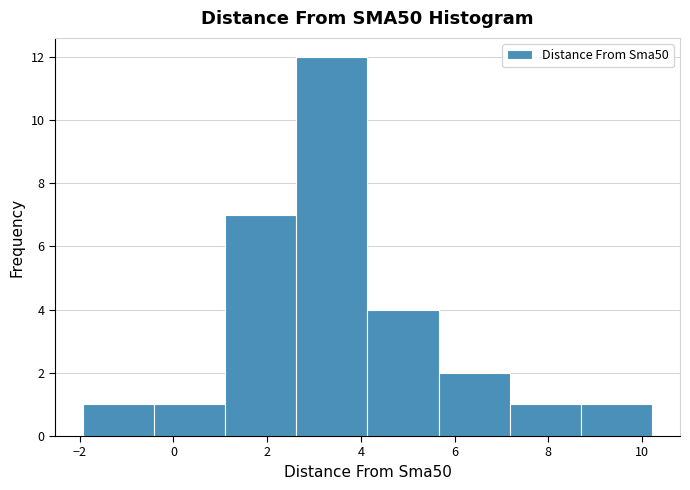

Reading left to right, list every bar in this chart as the range it spans on the x-axis followed by its height. Neither the bar edges nor the heights are printed on the chart, so give them approximately, as read against the axes.

-2.0 to -0.4: 1
-0.4 to 1.2: 1
1.2 to 2.6: 7
2.6 to 4.2: 12
4.2 to 5.6: 4
5.6 to 7.2: 2
7.2 to 8.6: 1
8.6 to 10.2: 1